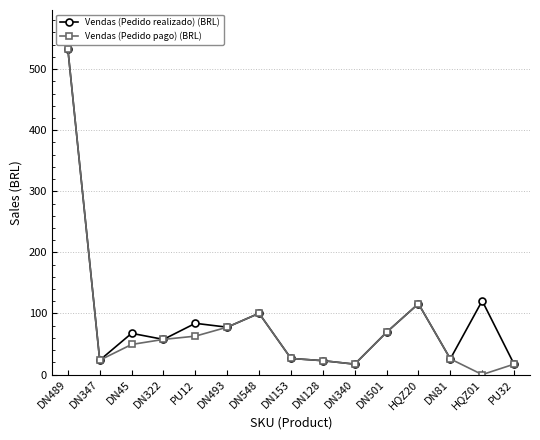

What is the sum of the Vendas (Pedido pago) (BRL) values at DN489 and PU32?

549.9